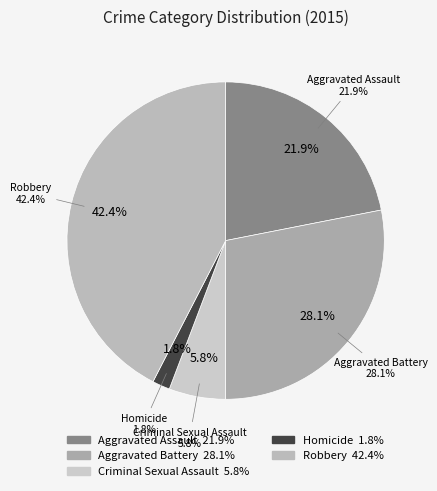

To the nearest percent, what percentage of the pie is Criminal Sexual Assault?

6%